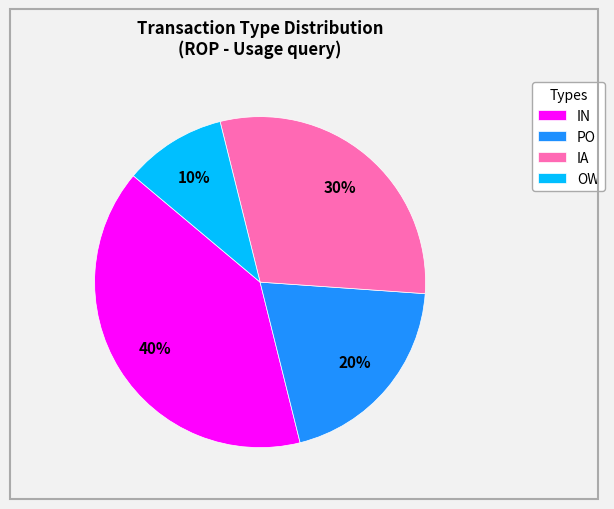

To the nearest percent, what is the difference between the largest and smallest slice percentages?

30%